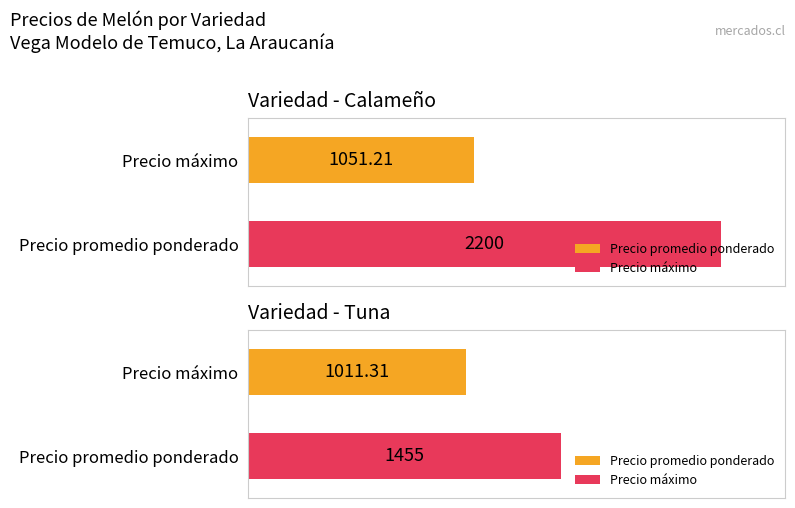

Which series has the largest total across all categories?

Precio maximo